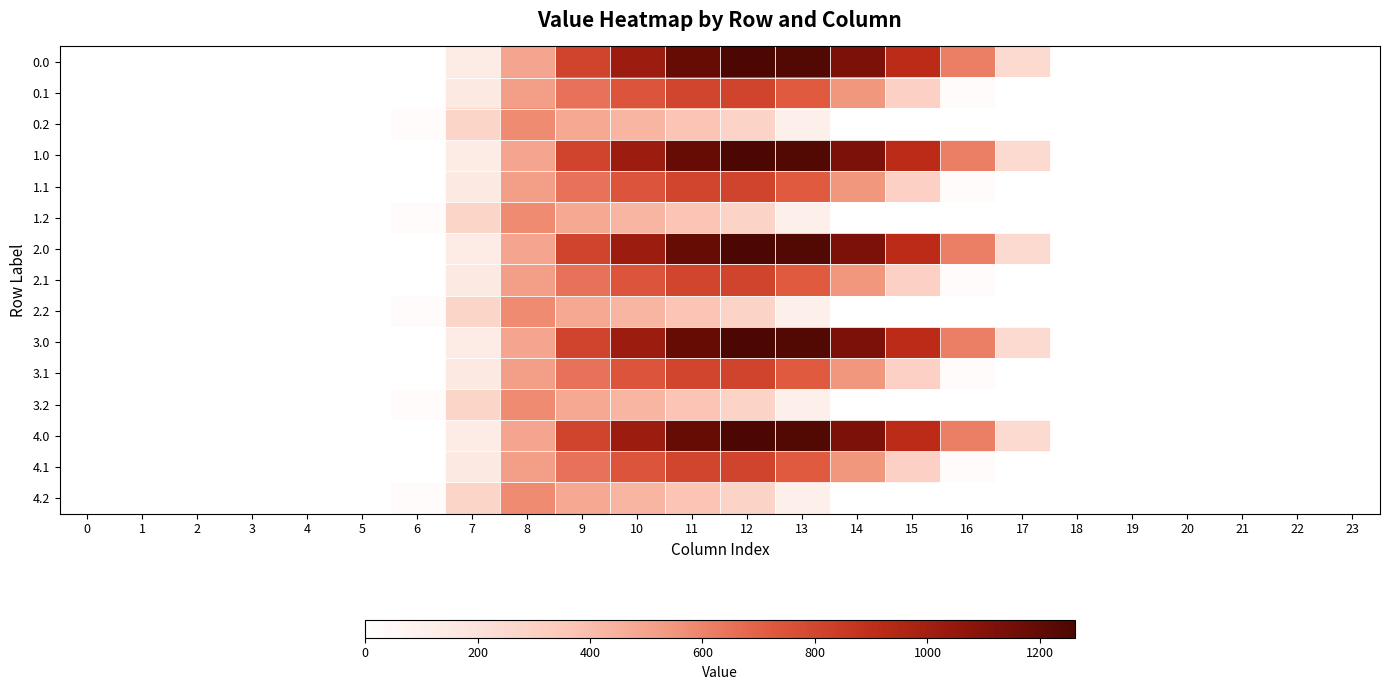

How many data points does each series have?

24